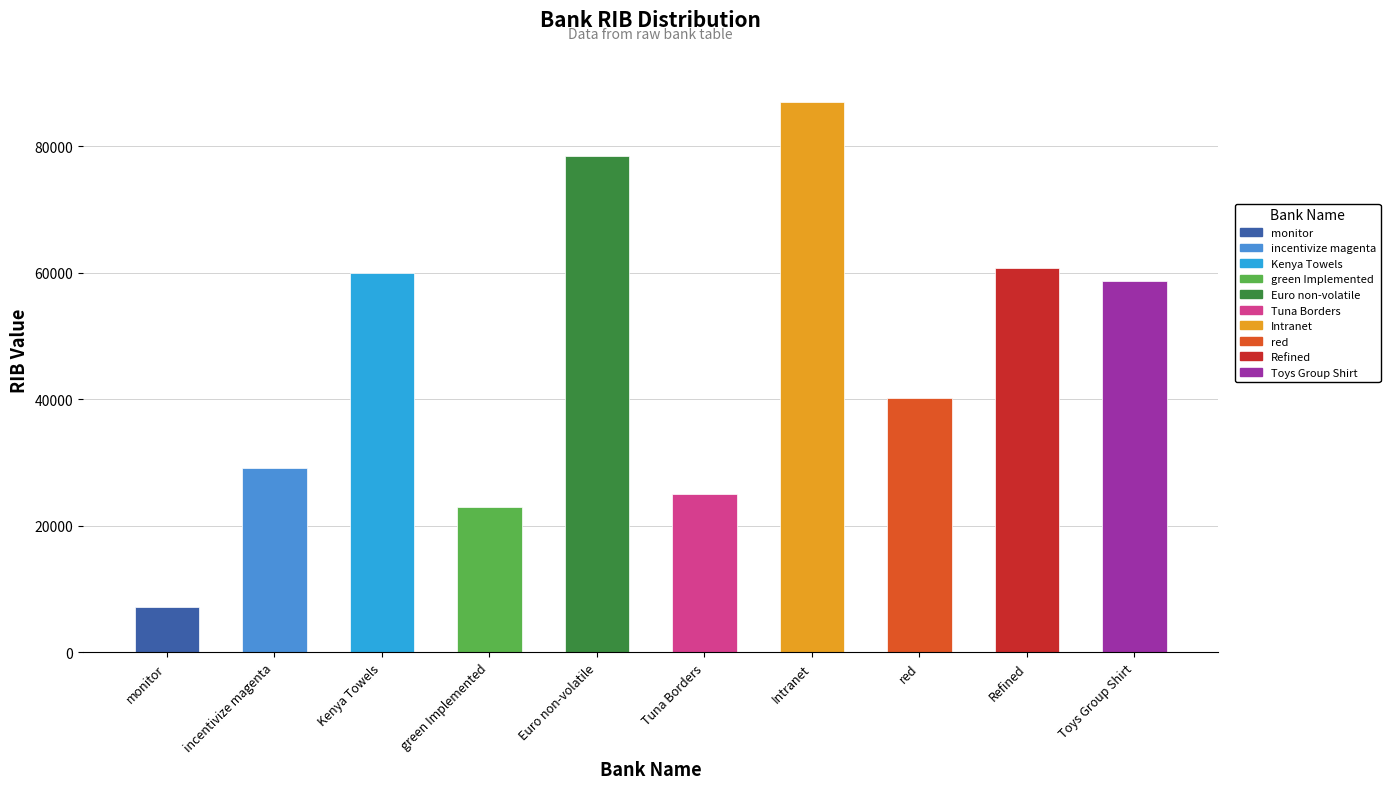

True or false: the data shows 82631 at Toys Group Shirt.

False